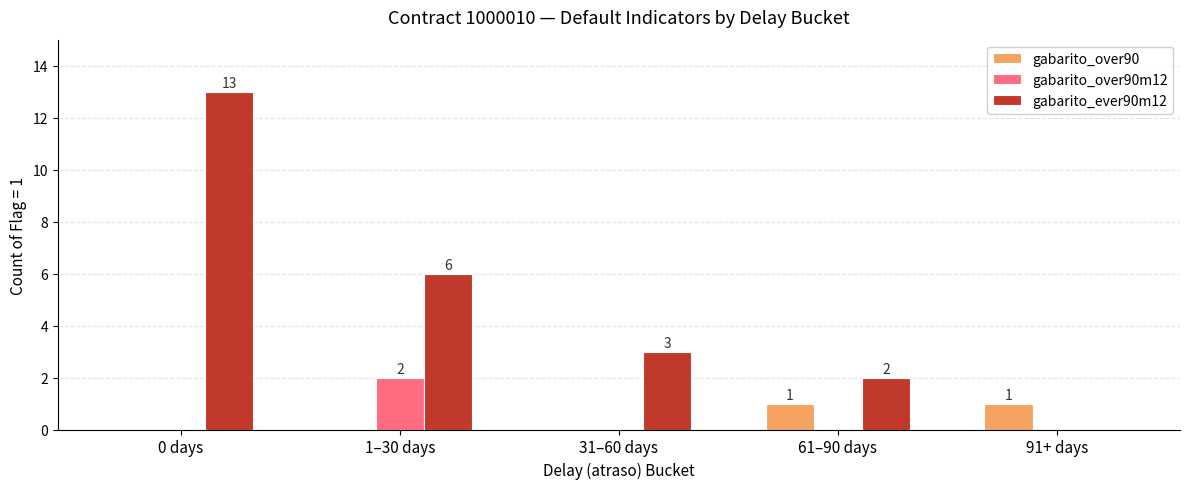

What is the total value across all series at 31–60 days?

3